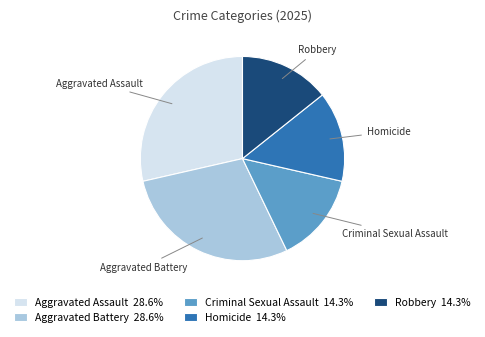

How many slices are in this pie chart?

5